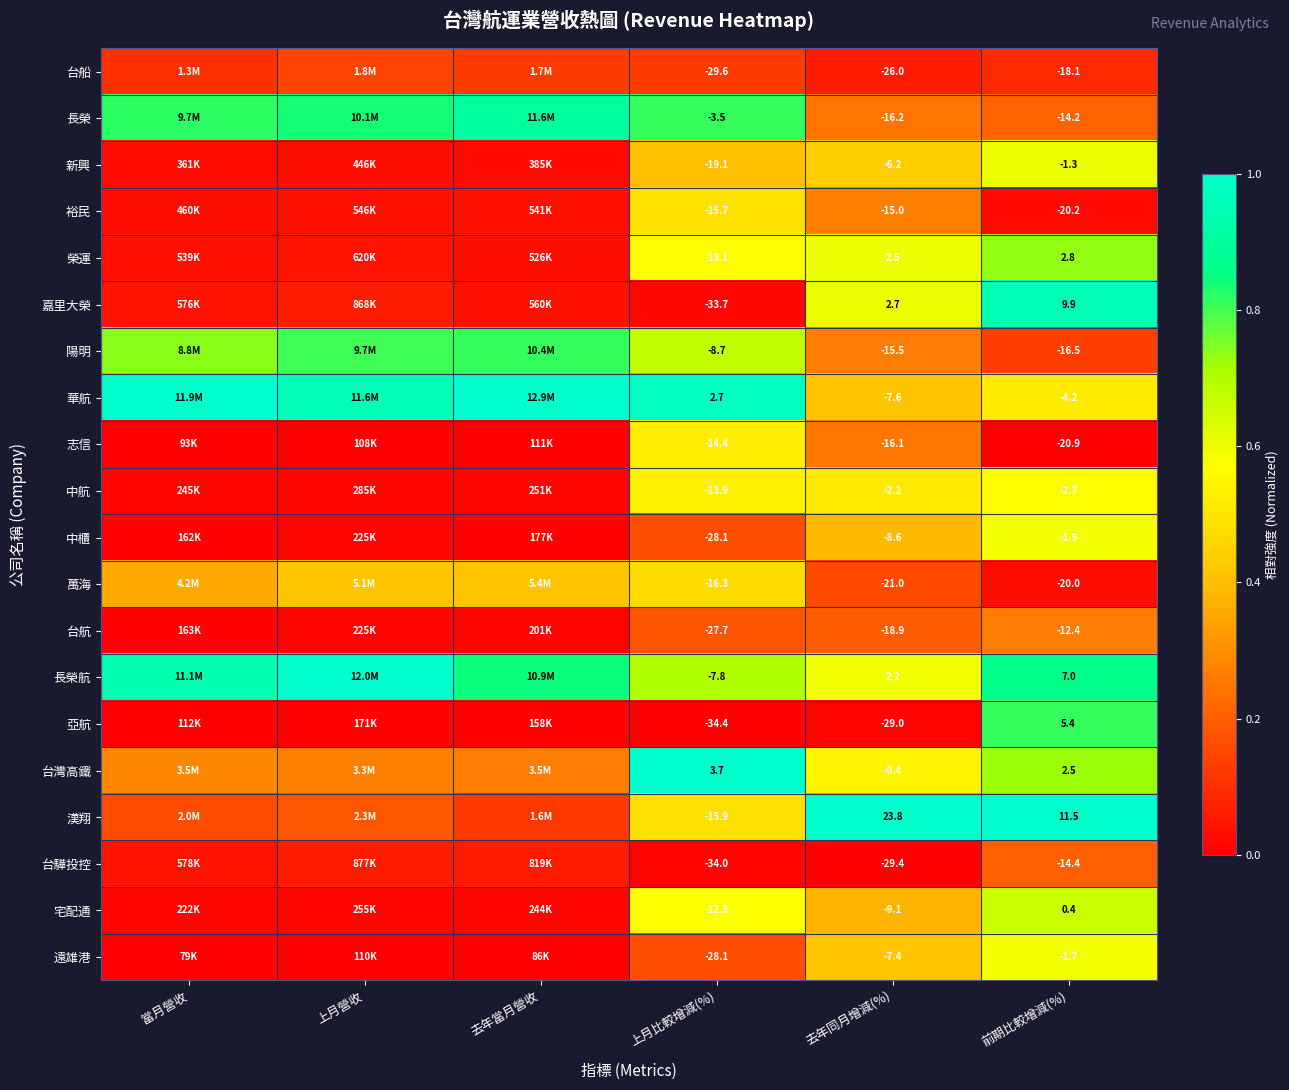

Rank the series at 去年同月增減(%) from highest to lowest value.

漢翔, 嘉里大榮, 榮運, 長榮航, 台灣高鐵, 中航, 新興, 遠雄港, 華航, 中櫃, 宅配通, 裕民, 陽明, 志信, 長榮, 台航, 萬海, 台船, 亞航, 台驊投控